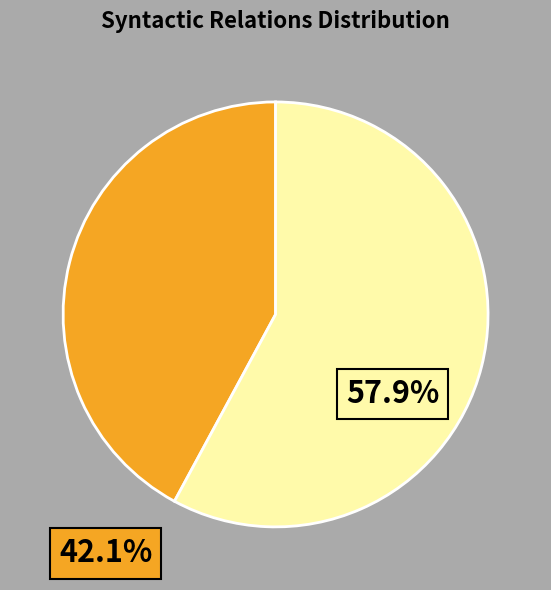

Is there any slice that represents more than half of the pie?

Yes